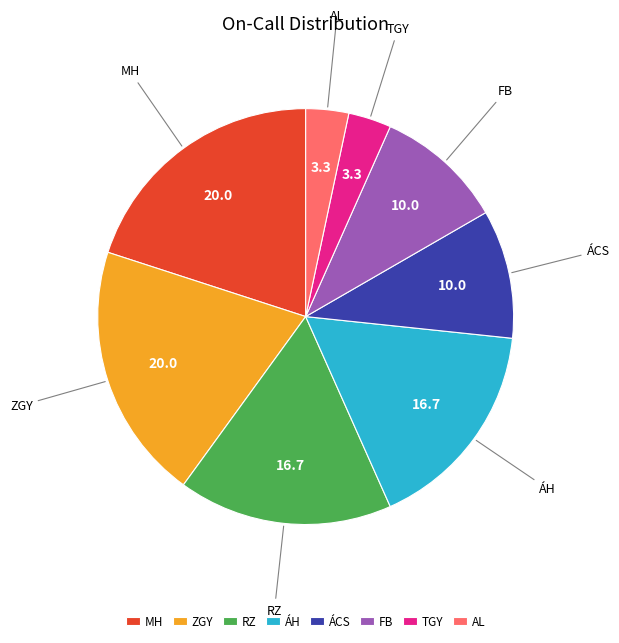

Combined, do TGY and ZGY account for over 50%?

No